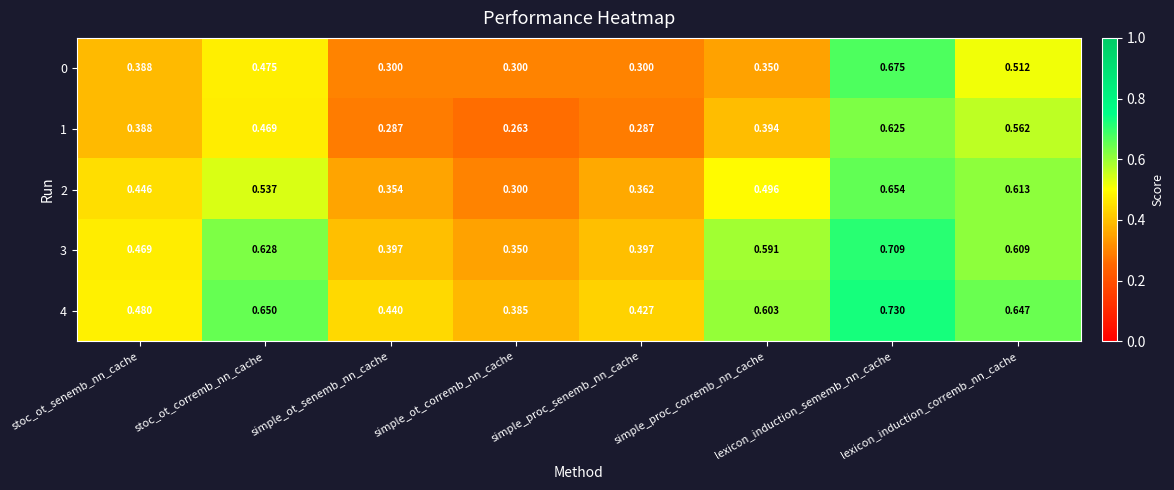

List the series in order of their peak value, lowest first.

1, 2, 0, 3, 4